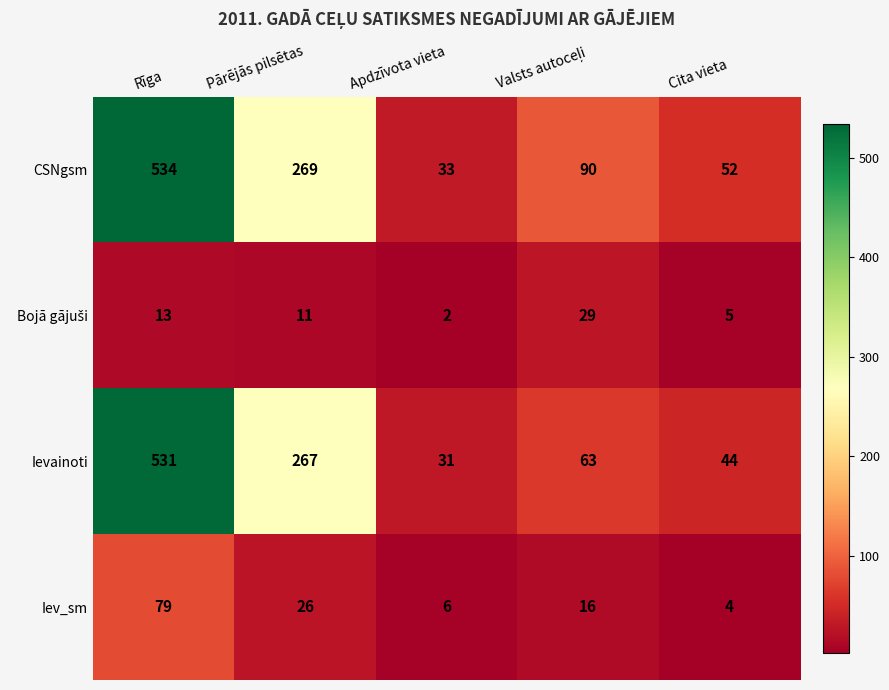

Read the CSNgsm value at Pārējās pilsētas, to the nearest 50.

250